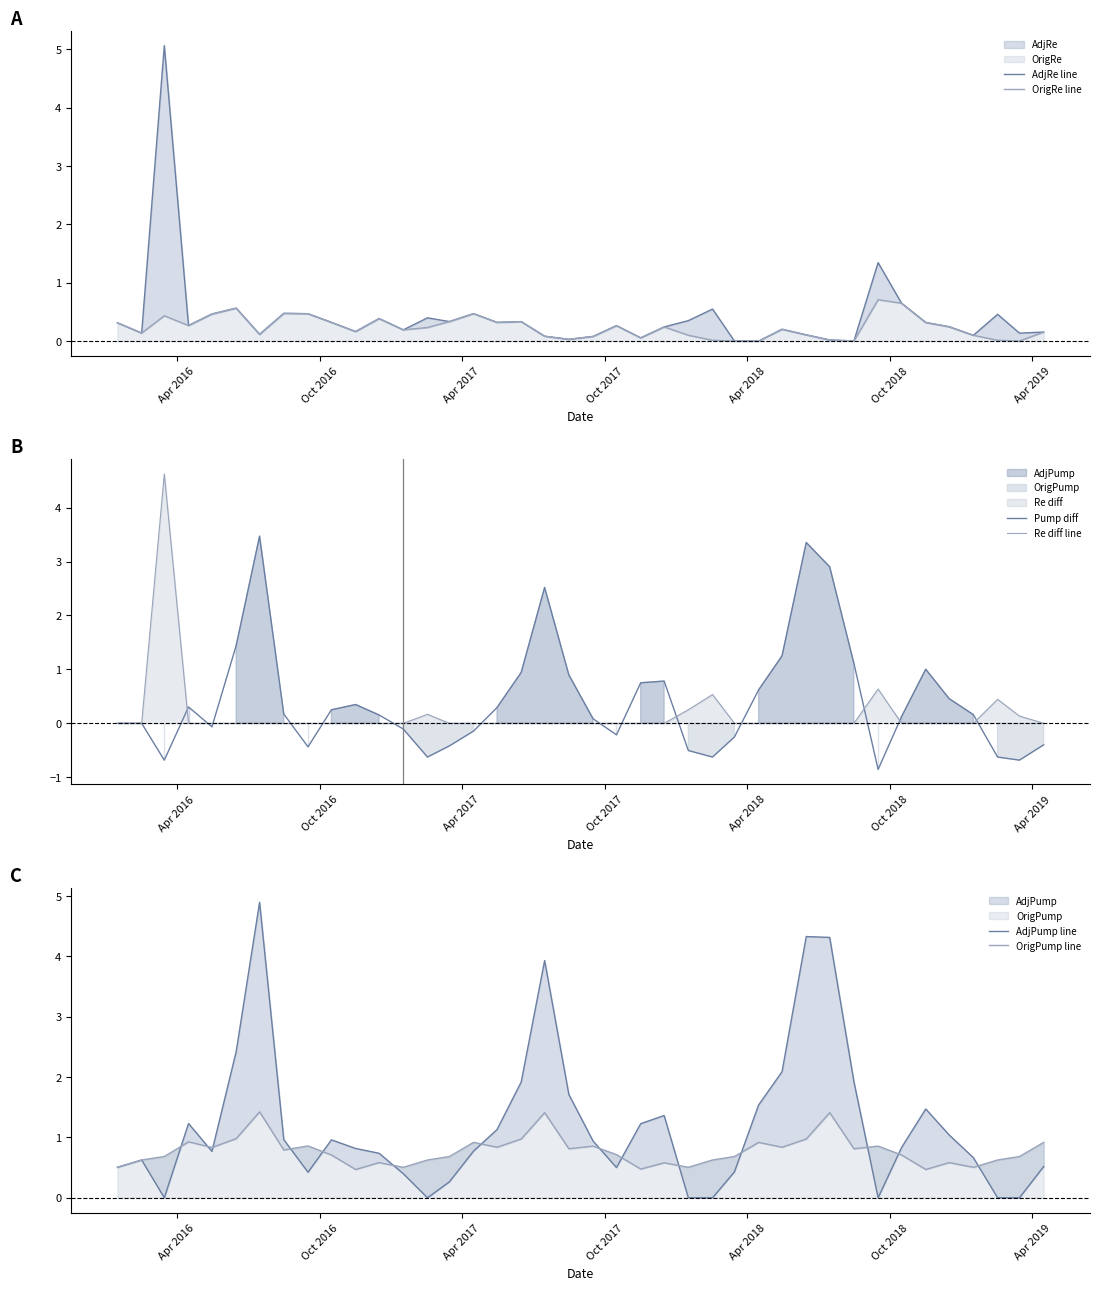

What is the maximum value shown in the chart?

5.1